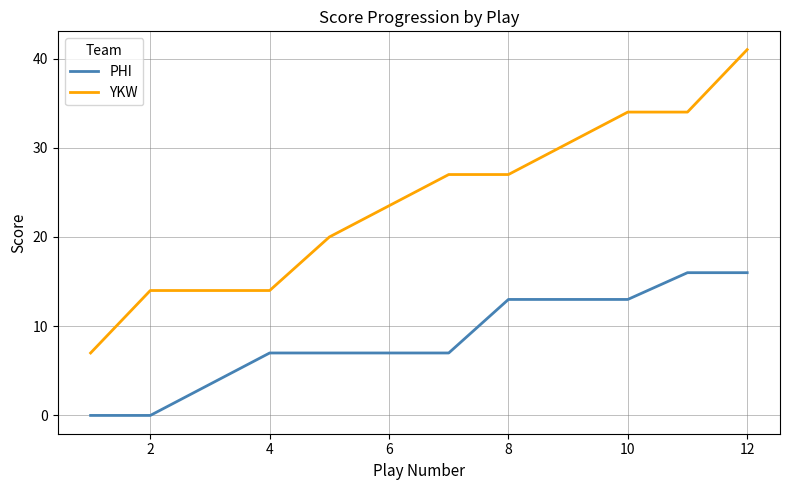

How many lines are shown in the chart?

2